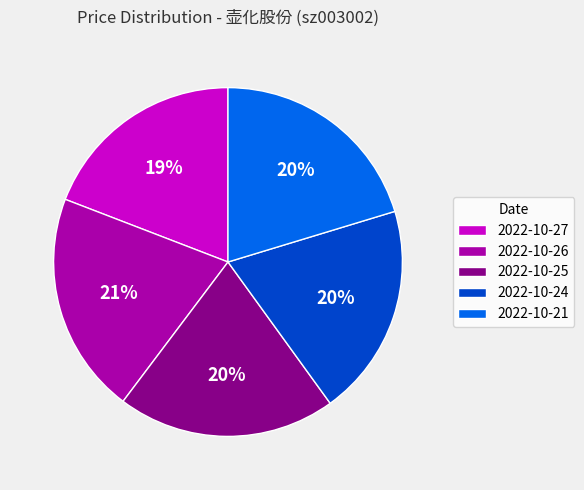

Do 2022-10-21 and 2022-10-24 together represent more than half of the pie?

No